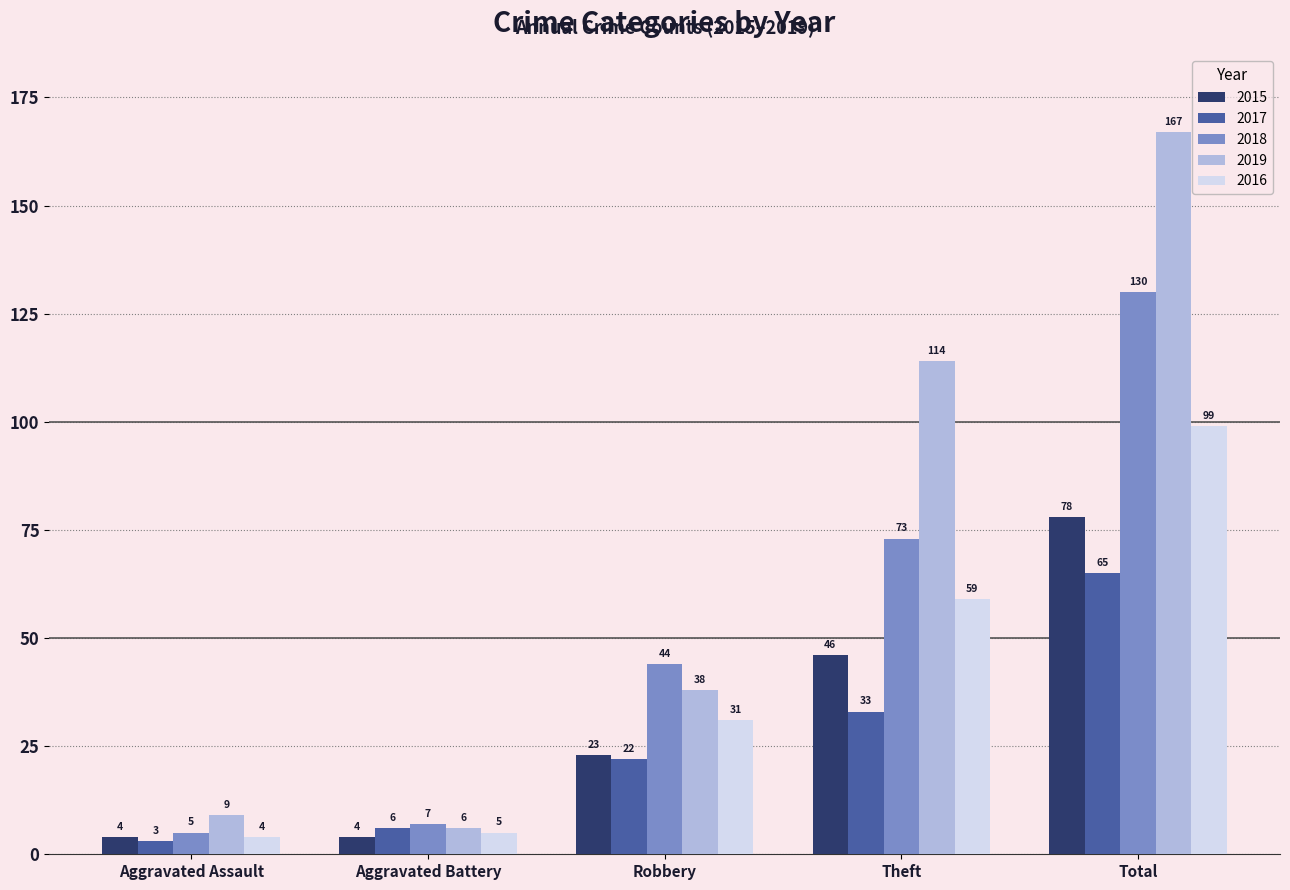

Which series has the largest total across all categories?

2019